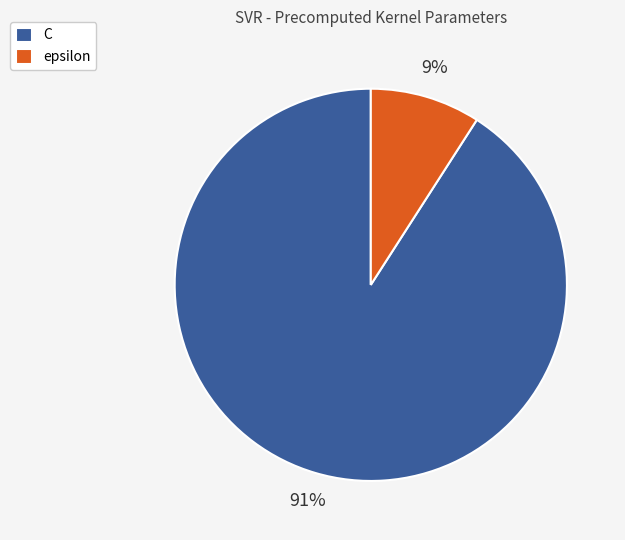

To the nearest percent, what is the difference between the epsilon and C slice percentages?

82%